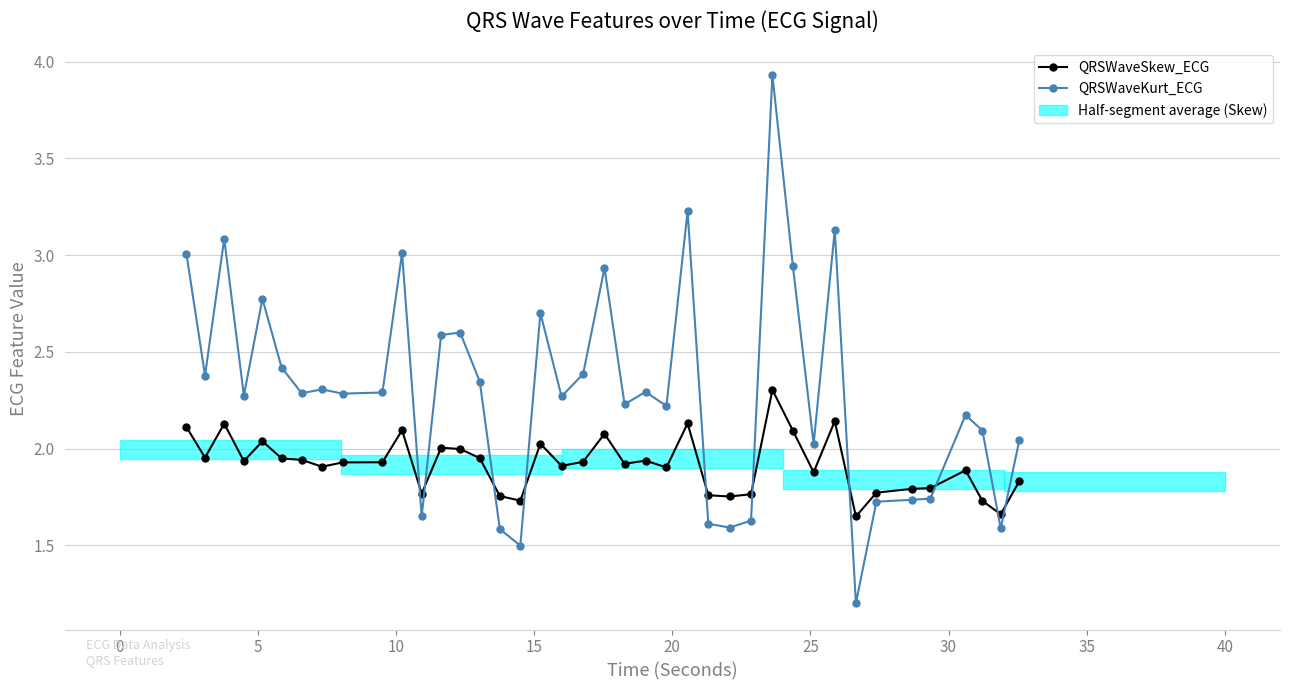

Reading right to left, what are all the values shown in this chart?

QRSWaveSkew_ECG: 1.8	1.7	1.7	1.9	1.8	1.8	1.8	1.6	2.1	1.9	2.1	2.3	1.8	1.8	1.8	2.1	1.9	1.9	1.9	2.1	1.9	1.9	2.0	1.7	1.8	2.0	2.0	2.0	1.8	2.1	1.9	1.9	1.9	1.9	1.9	2.0	1.9	2.1	2.0	2.1
QRSWaveKurt_ECG: 2.0	1.6	2.1	2.2	1.7	1.7	1.7	1.2	3.1	2.0	2.9	3.9	1.6	1.6	1.6	3.2	2.2	2.3	2.2	2.9	2.4	2.3	2.7	1.5	1.6	2.3	2.6	2.6	1.7	3.0	2.3	2.3	2.3	2.3	2.4	2.8	2.3	3.1	2.4	3.0